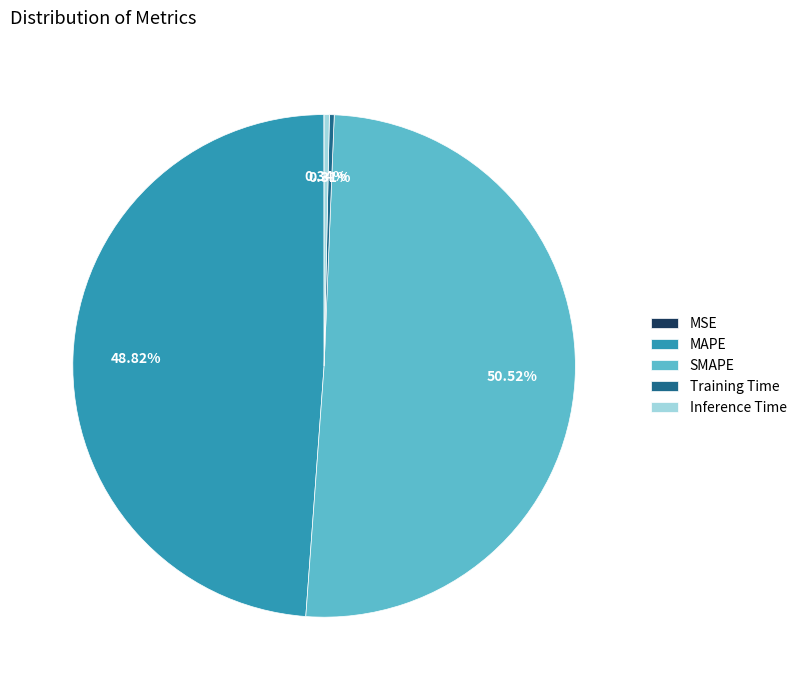

Does SMAPE represent more than half of the total?

Yes